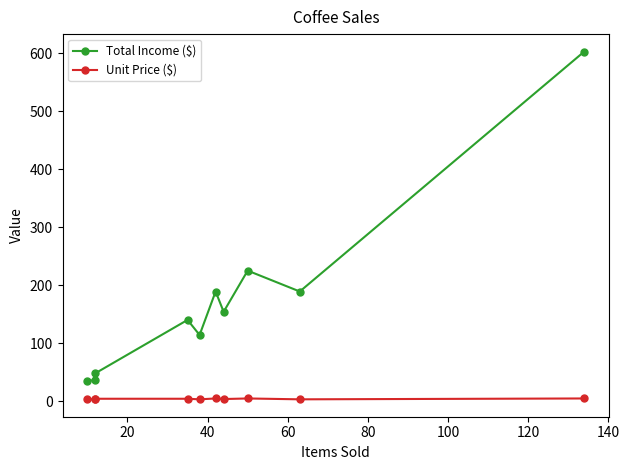

The value of Unit Price ($) at 80 is 3.0. True or false?

True